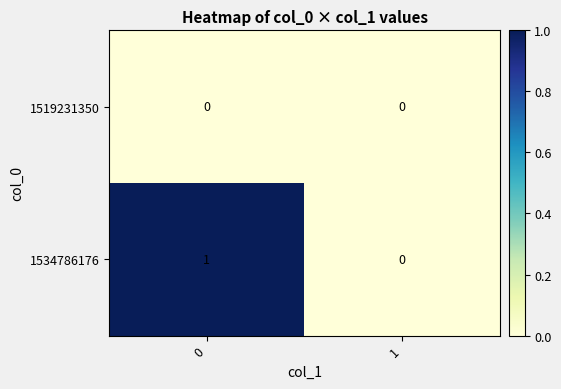

Reading right to left, list all the values displayed in this chart.

1519231350: 0	0
1534786176: 0	1